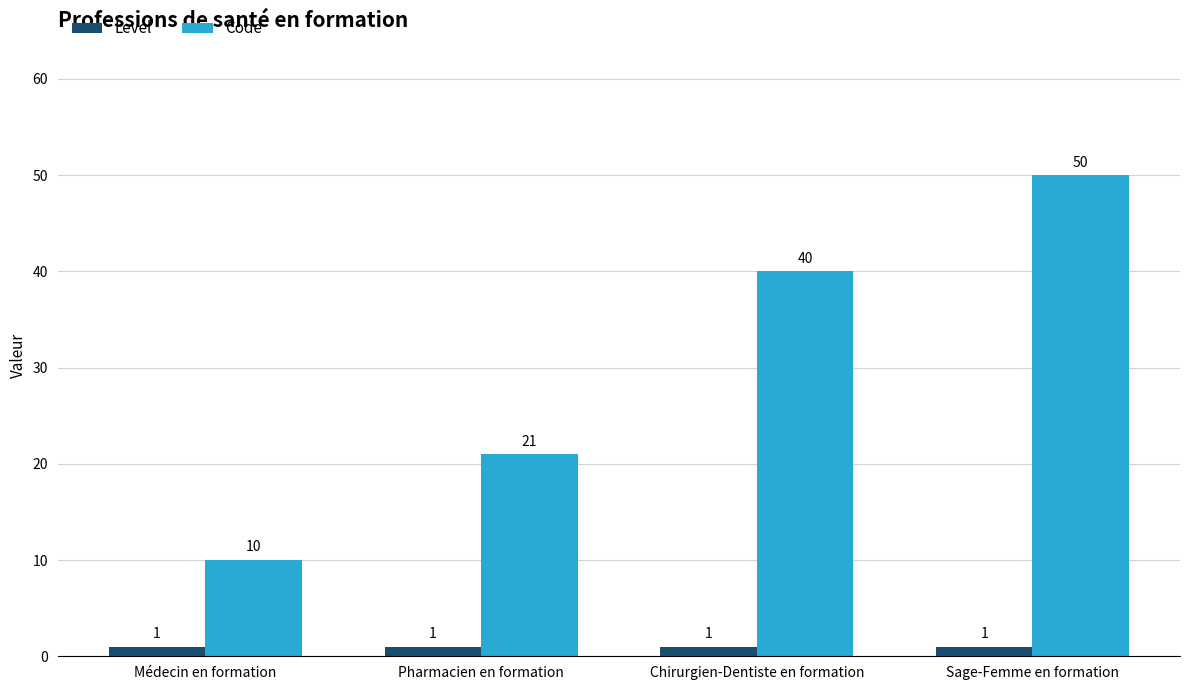

Reading left to right, what are all the values shown in this chart?

Level: 1	1	1	1
Code: 10	21	40	50